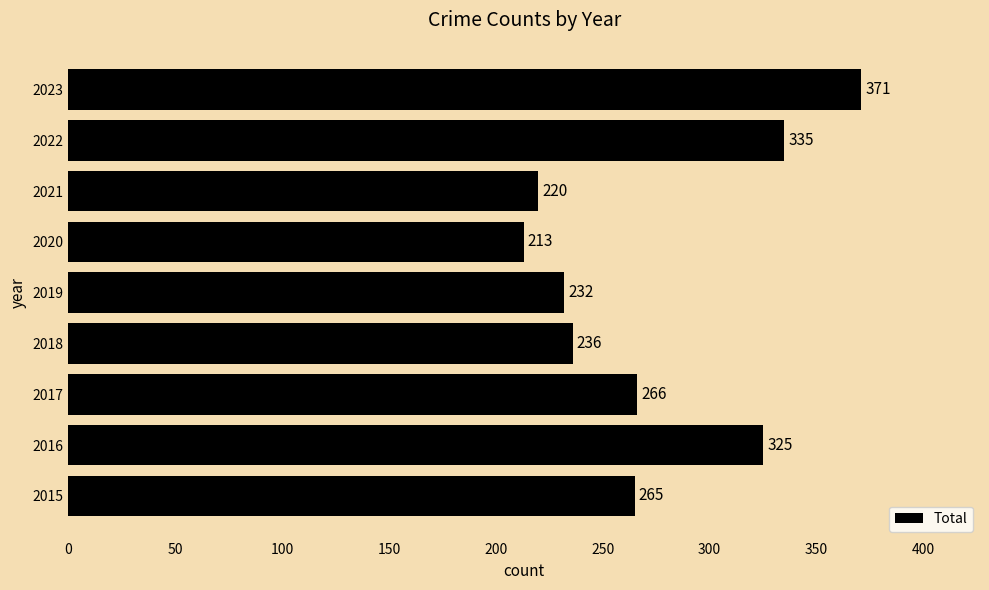

Where is the data nearest to the value 292?

2017